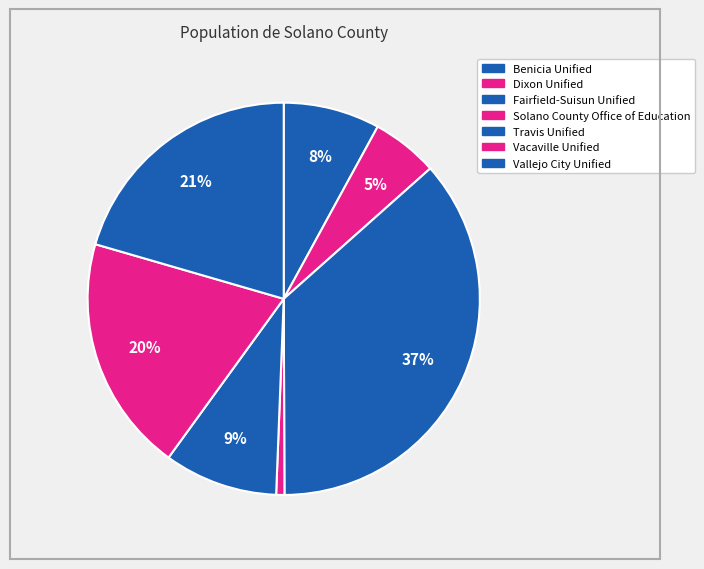

Which slice is the largest?

Fairfield-Suisun Unified